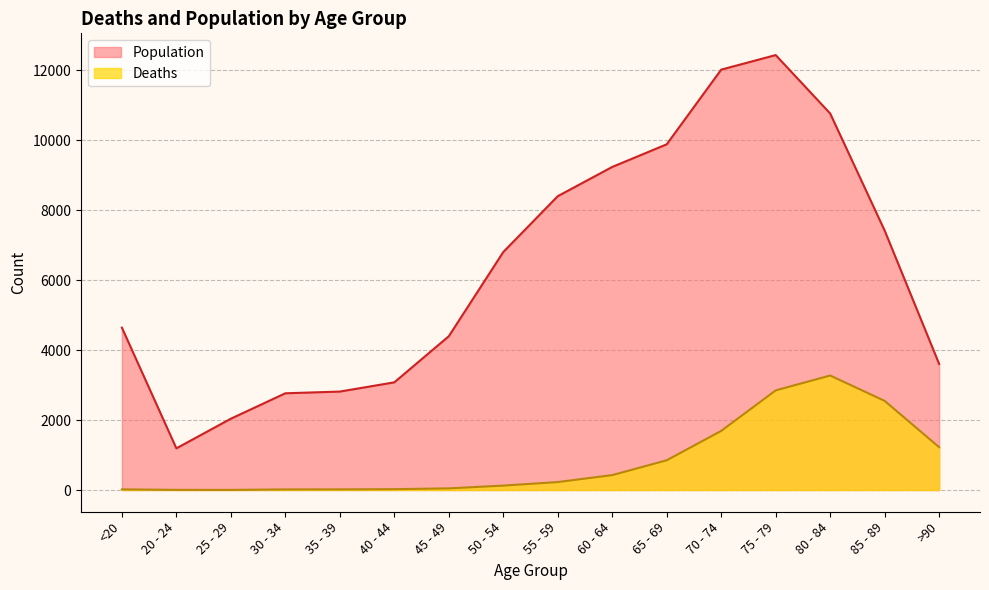

Does the chart display data point markers on the line(s)?

No